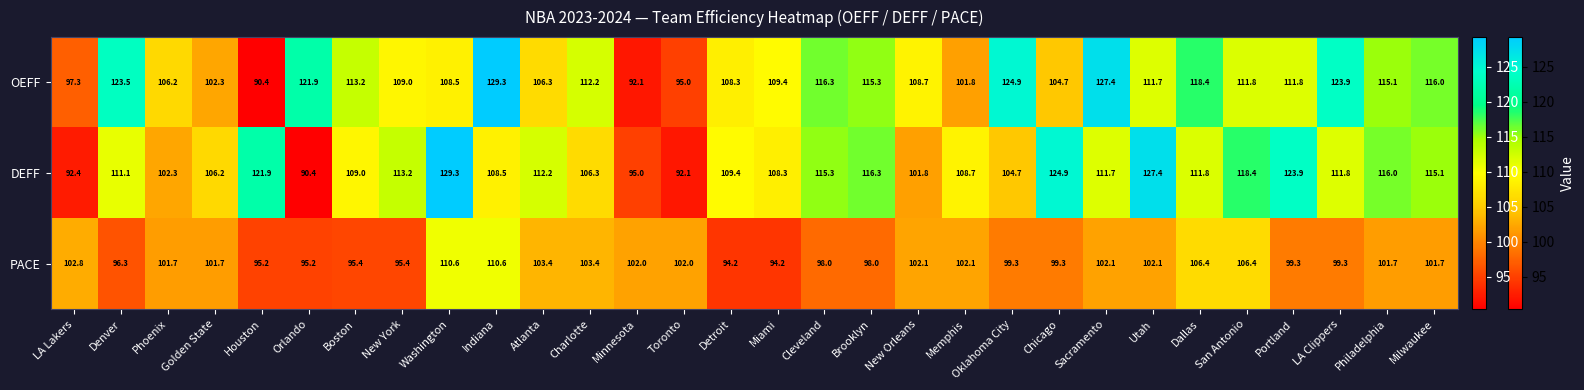

What is the highest value of the PACE series?

110.6